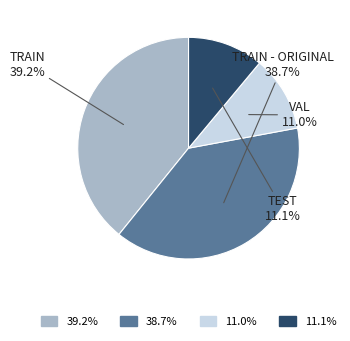

Which has a higher value, 11.1% or 39.2%?

39.2%